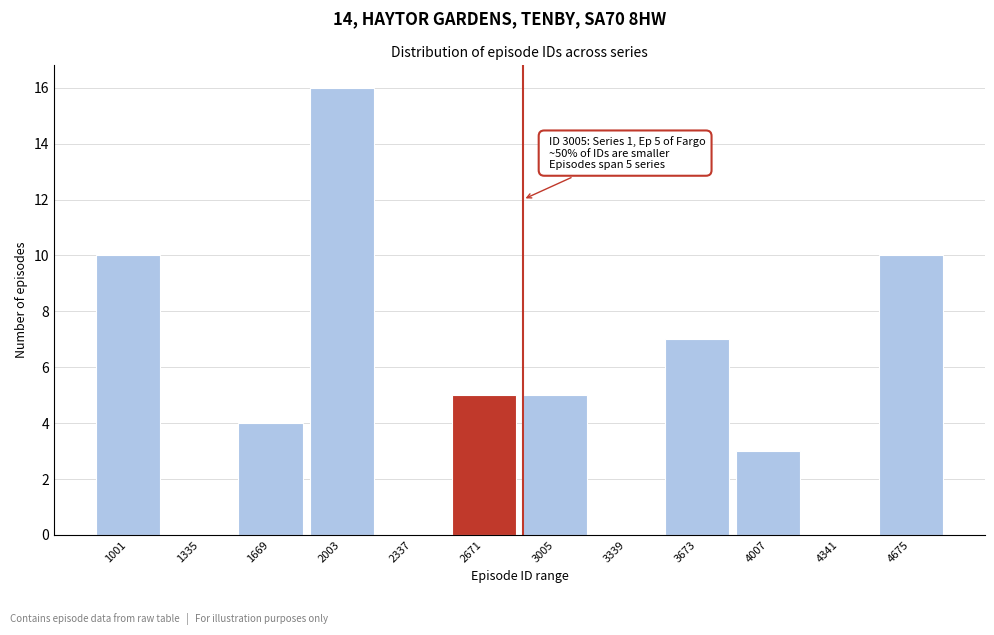

Reading left to right, list all the values displayed in this chart.

1001=10	1335=0	1669=4	2003=16	2337=0	2671=5	3005=5	3339=0	3673=7	4007=3	4341=0	4675=10